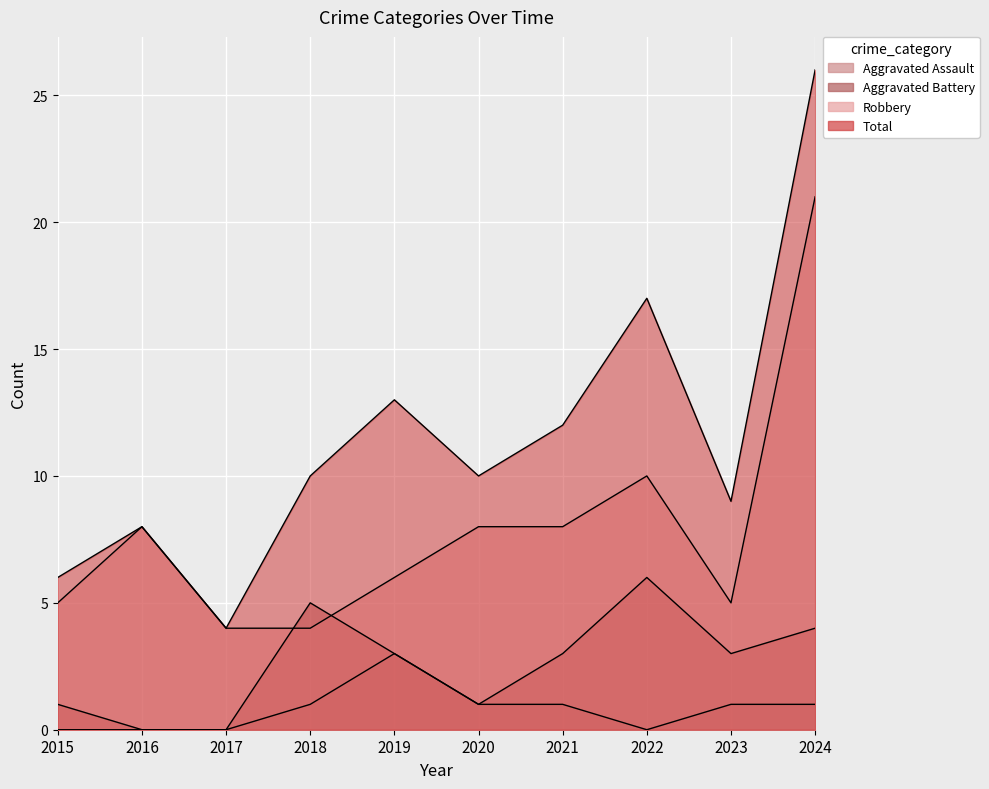

How many times do Robbery and Aggravated Battery cross each other?

2